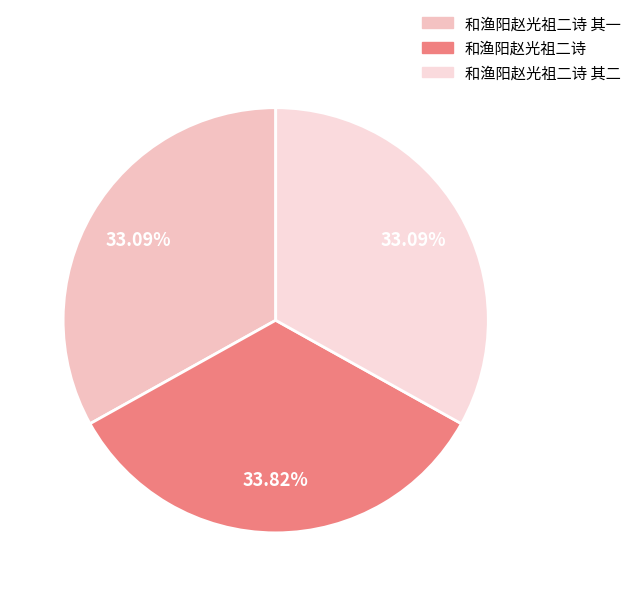

How many slices are in this pie chart?

3